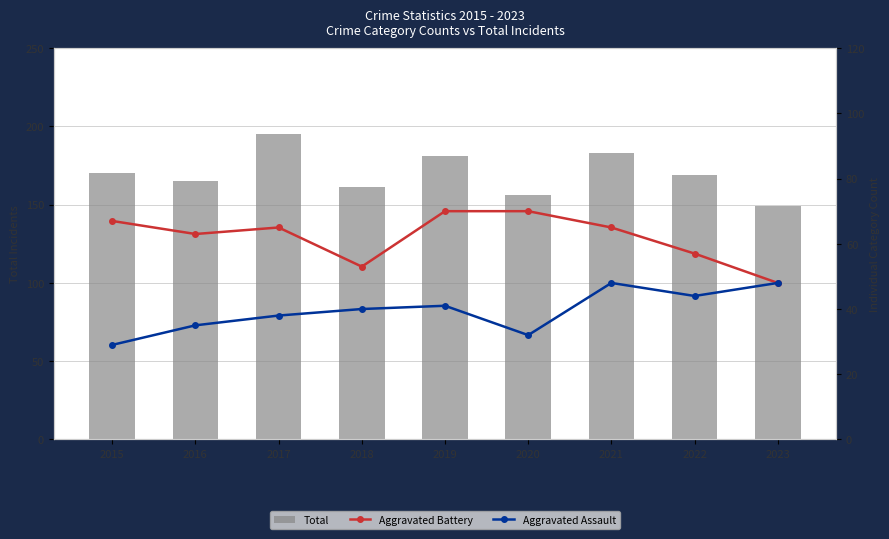

Rank the categories by Aggravated Assault value from highest to lowest.

2021, 2023, 2022, 2019, 2018, 2017, 2016, 2020, 2015